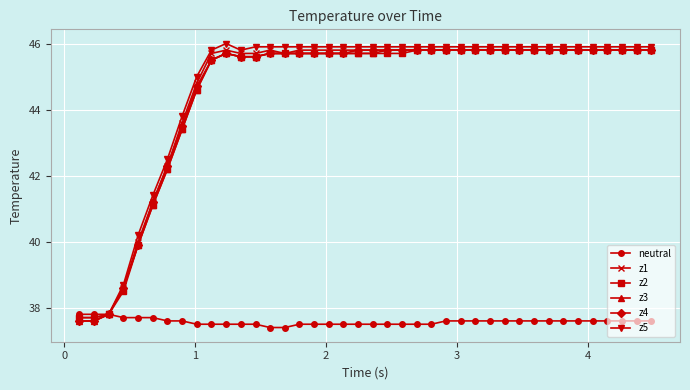

What is the minimum value shown in the chart?

37.4